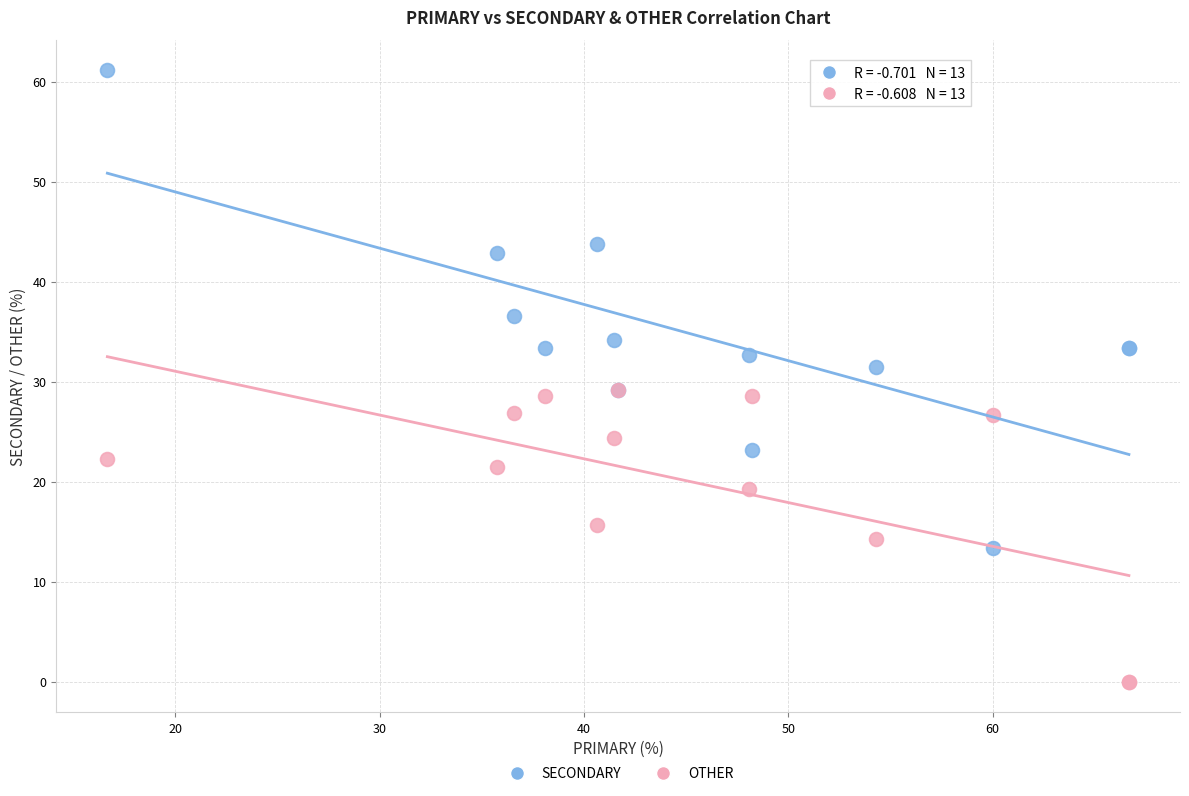

What are all the series names shown in the legend?

SECONDARY, OTHER